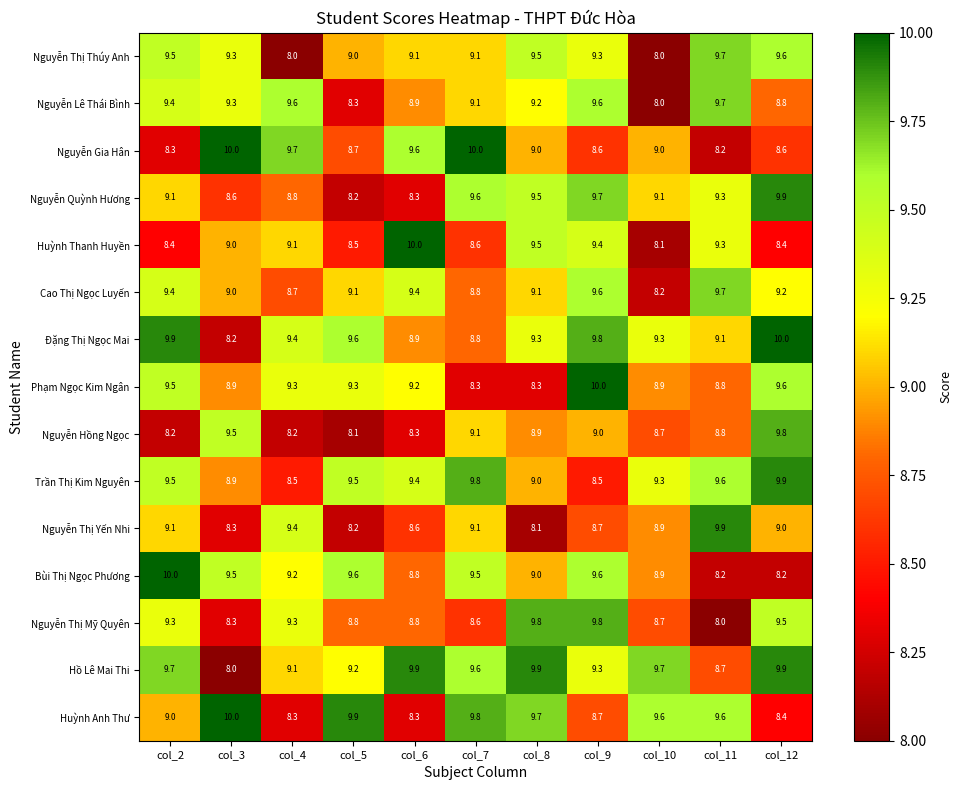

What is the smallest value displayed?

8.0